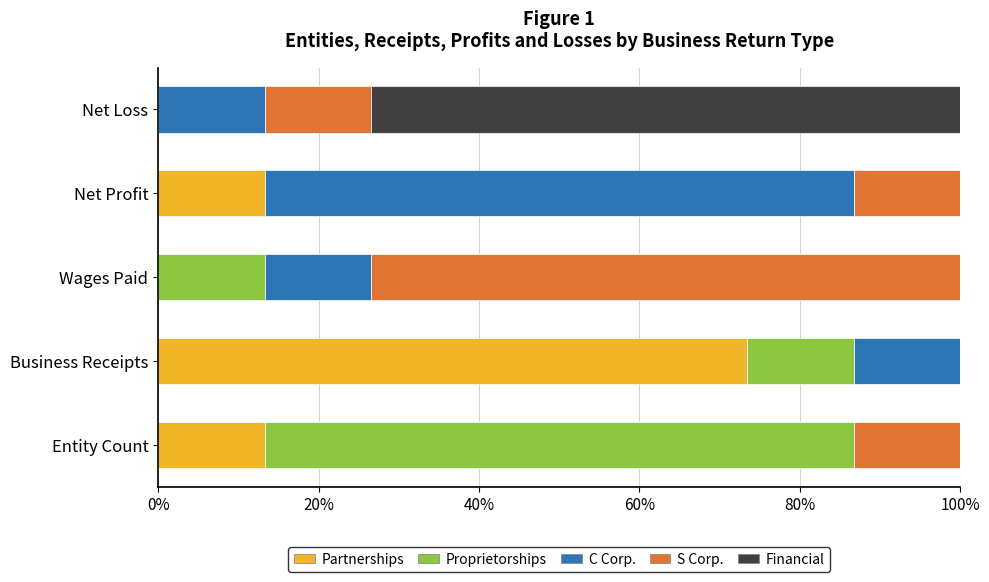

Which category has the highest value in the Partnerships series?

Business Receipts